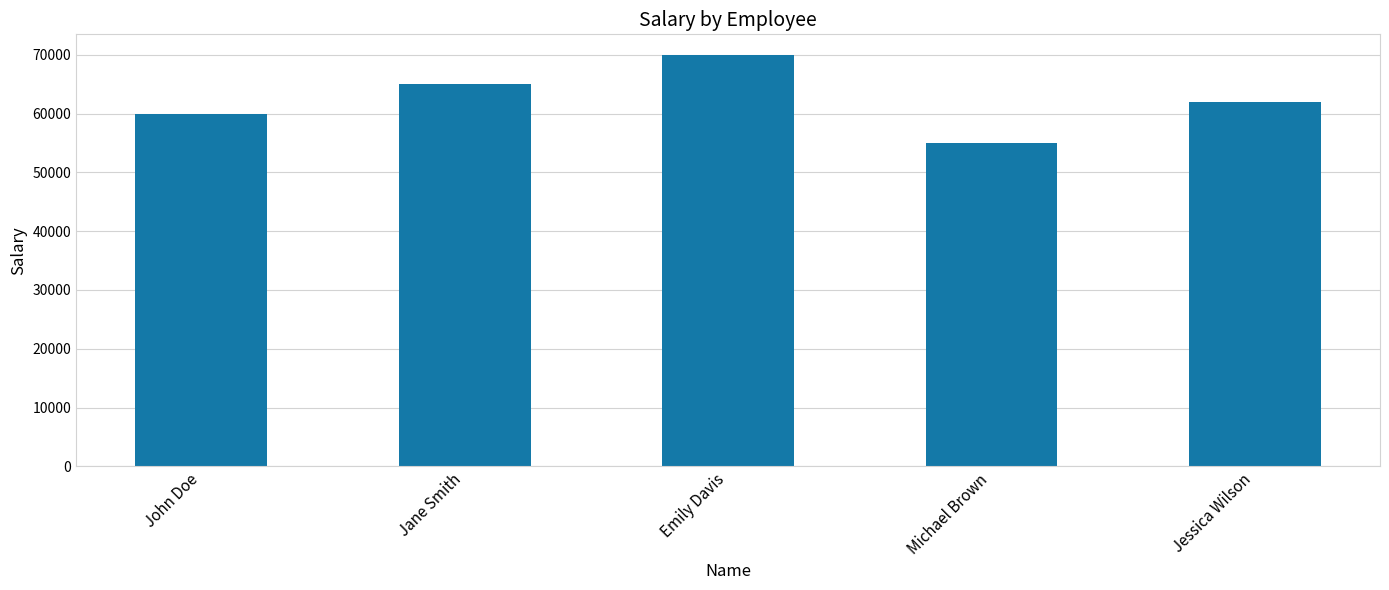

What is the sum of all values?

312000